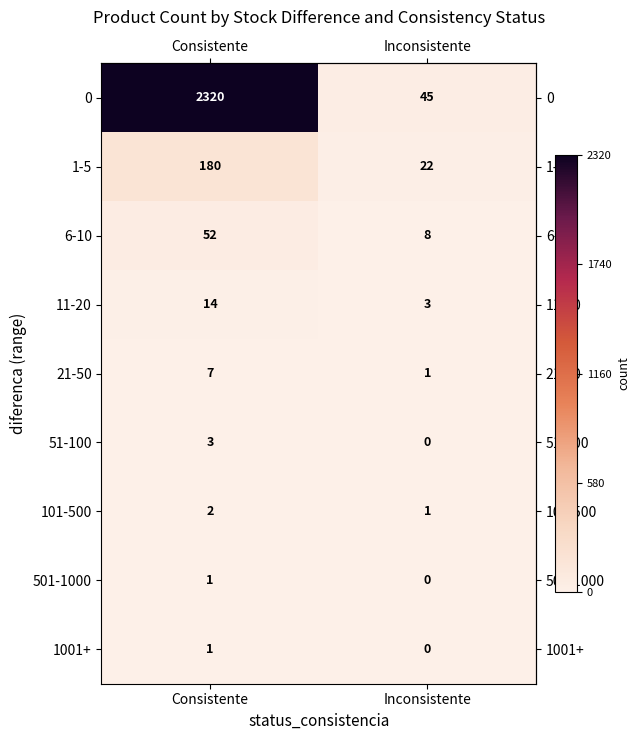

How many values in 51-100 are above zero?

1